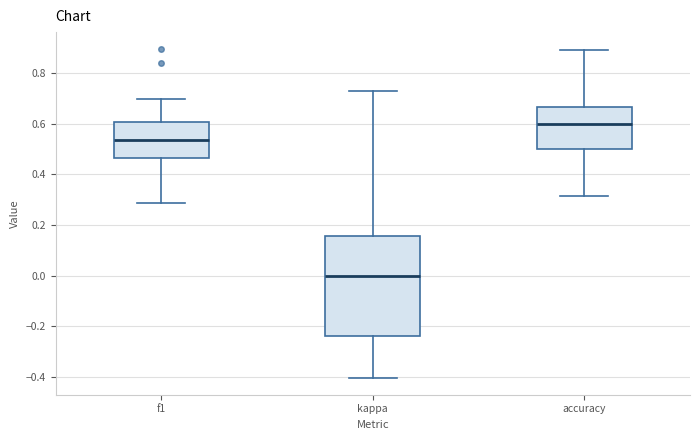

Reading left to right, transcribe this box plot: for each box, give where its median line is, the range the box spans, and where its two whiskers end, as read against the y-axis. The values are not printed on the chart, so give them approximately, as read against the axis.

f1: median 0.54, box 0.46 to 0.60, whiskers 0.28 to 0.70
kappa: median 0.00, box -0.24 to 0.16, whiskers -0.40 to 0.72
accuracy: median 0.60, box 0.50 to 0.66, whiskers 0.32 to 0.88